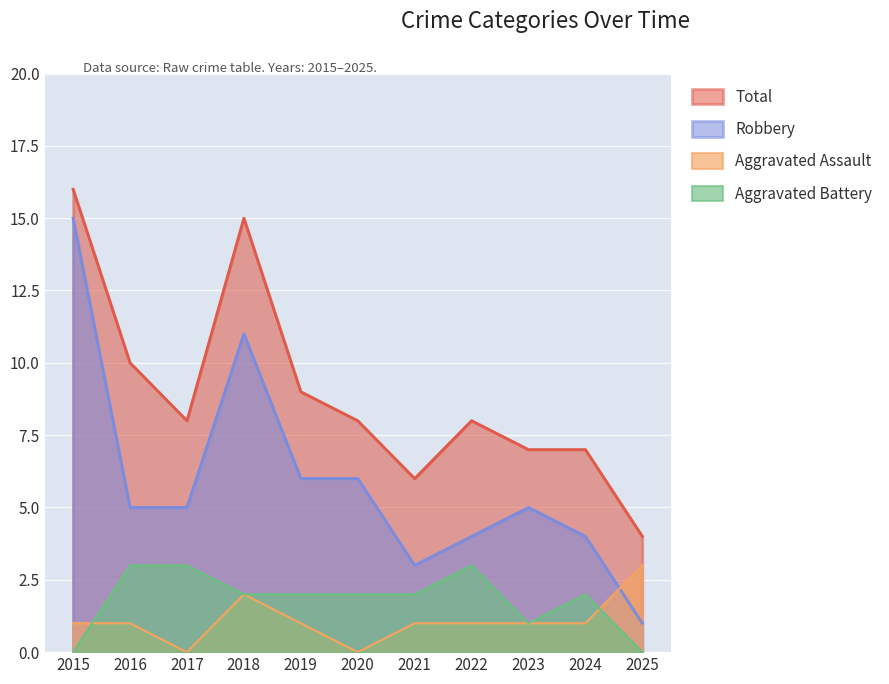

Where is the first local minimum for Robbery?

2021